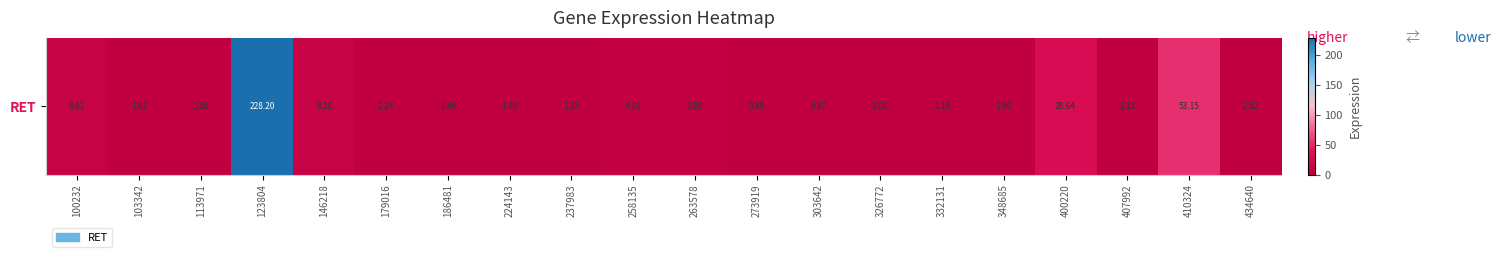

What is the difference between the values at 332131 and 434640?

1.4